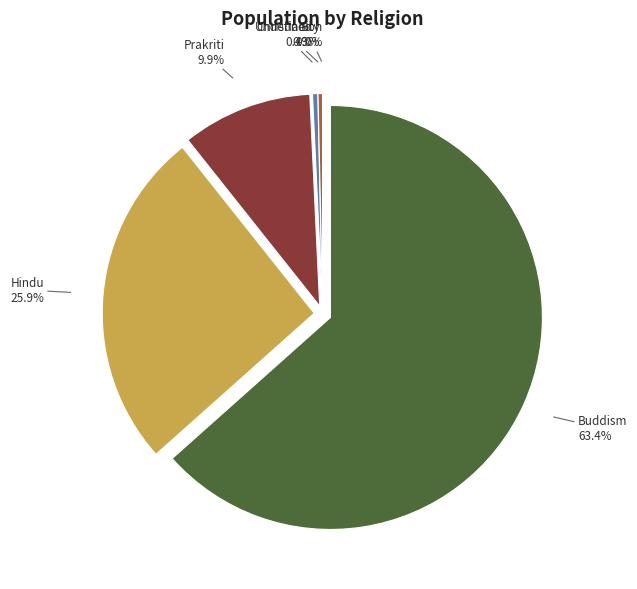

To the nearest percent, what is the combined percentage of Christianity and Prakriti?

10%